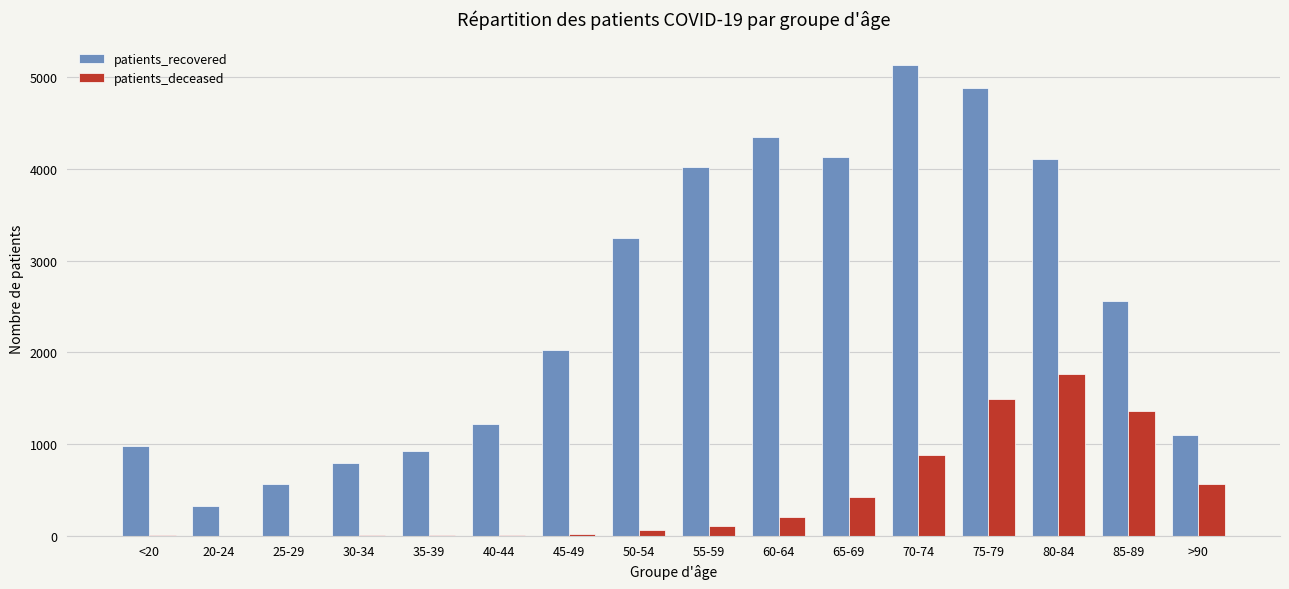

What is the highest value of the patients_recovered series?

5134